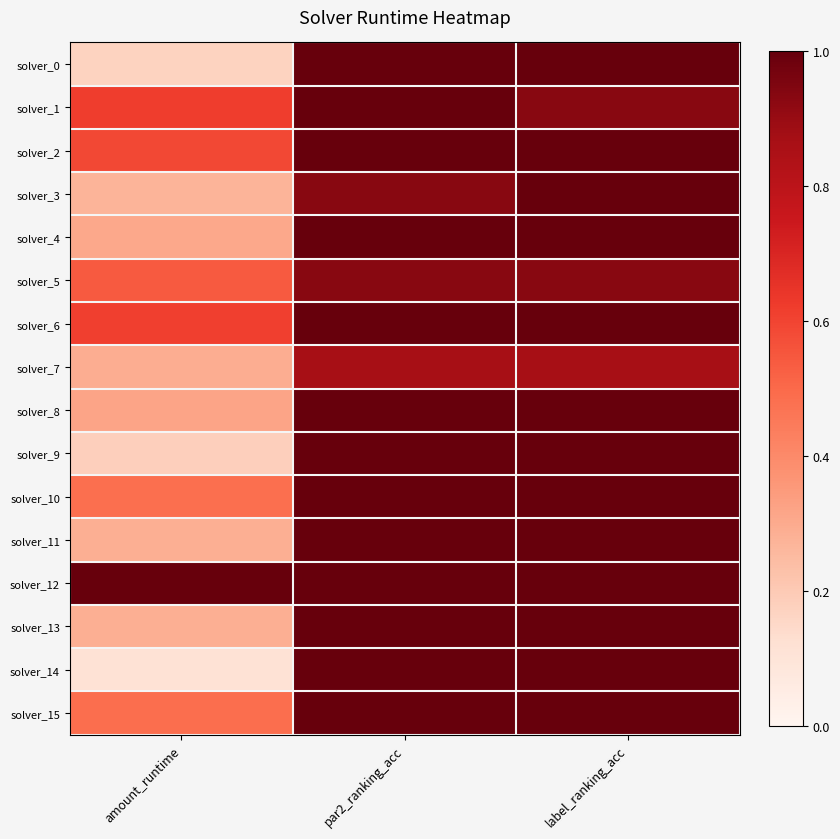

Reading left to right, extract all data points from this chart.

solver_0: amount_runtime=0.2	par2_ranking_acc=1.0	label_ranking_acc=1.0
solver_1: amount_runtime=0.6	par2_ranking_acc=1.0	label_ranking_acc=0.9
solver_2: amount_runtime=0.6	par2_ranking_acc=1.0	label_ranking_acc=1.0
solver_3: amount_runtime=0.3	par2_ranking_acc=0.9	label_ranking_acc=1.0
solver_4: amount_runtime=0.3	par2_ranking_acc=1.0	label_ranking_acc=1.0
solver_5: amount_runtime=0.5	par2_ranking_acc=0.9	label_ranking_acc=0.9
solver_6: amount_runtime=0.6	par2_ranking_acc=1.0	label_ranking_acc=1.0
solver_7: amount_runtime=0.3	par2_ranking_acc=0.9	label_ranking_acc=0.9
solver_8: amount_runtime=0.3	par2_ranking_acc=1.0	label_ranking_acc=1.0
solver_9: amount_runtime=0.2	par2_ranking_acc=1.0	label_ranking_acc=1.0
solver_10: amount_runtime=0.5	par2_ranking_acc=1.0	label_ranking_acc=1.0
solver_11: amount_runtime=0.3	par2_ranking_acc=1.0	label_ranking_acc=1.0
solver_12: amount_runtime=1.0	par2_ranking_acc=1.0	label_ranking_acc=1.0
solver_13: amount_runtime=0.3	par2_ranking_acc=1.0	label_ranking_acc=1.0
solver_14: amount_runtime=0.1	par2_ranking_acc=1.0	label_ranking_acc=1.0
solver_15: amount_runtime=0.5	par2_ranking_acc=1.0	label_ranking_acc=1.0